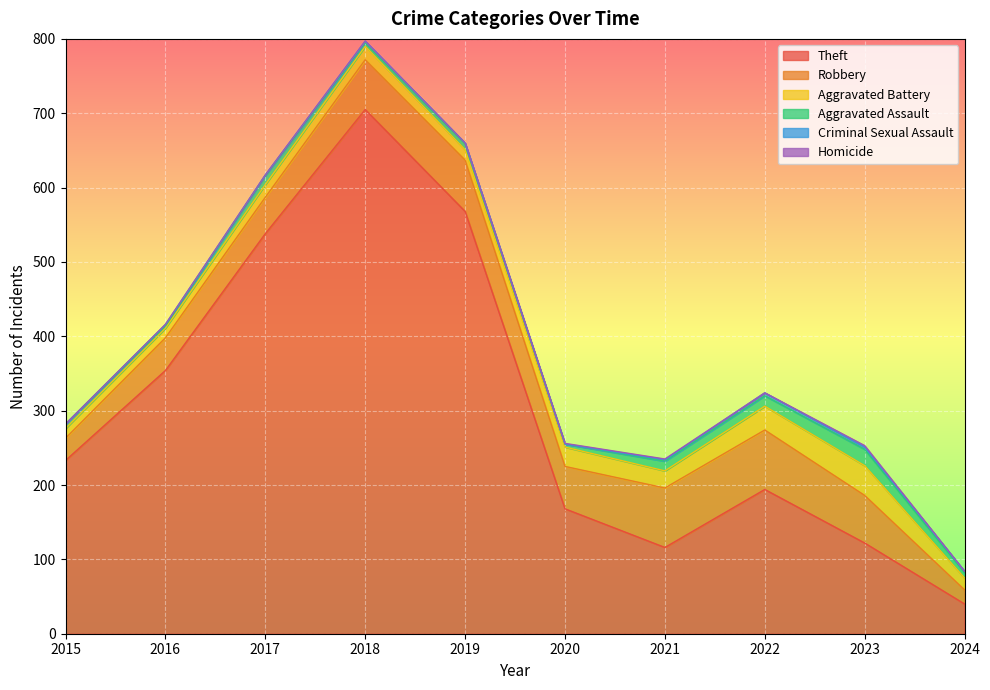

True or false: Aggravated Battery has more than 0 points higher than both neighbors.

True